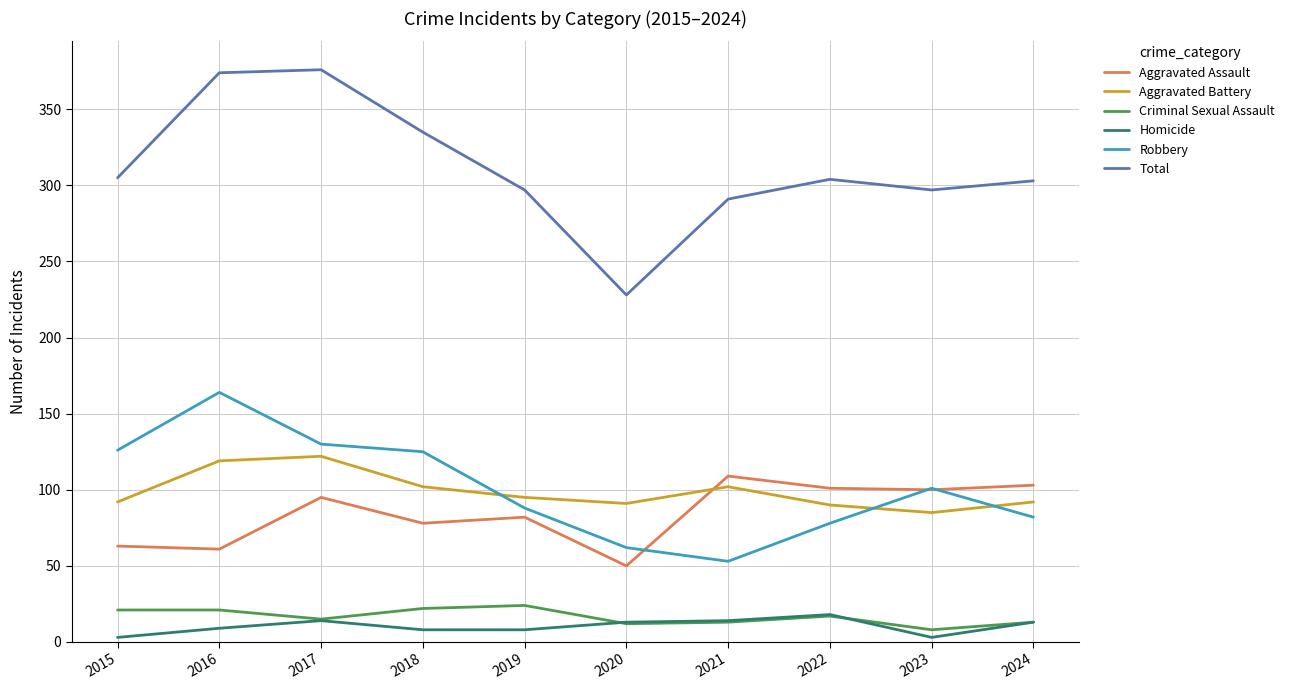

At how many categories does at least one series exceed 11?

10